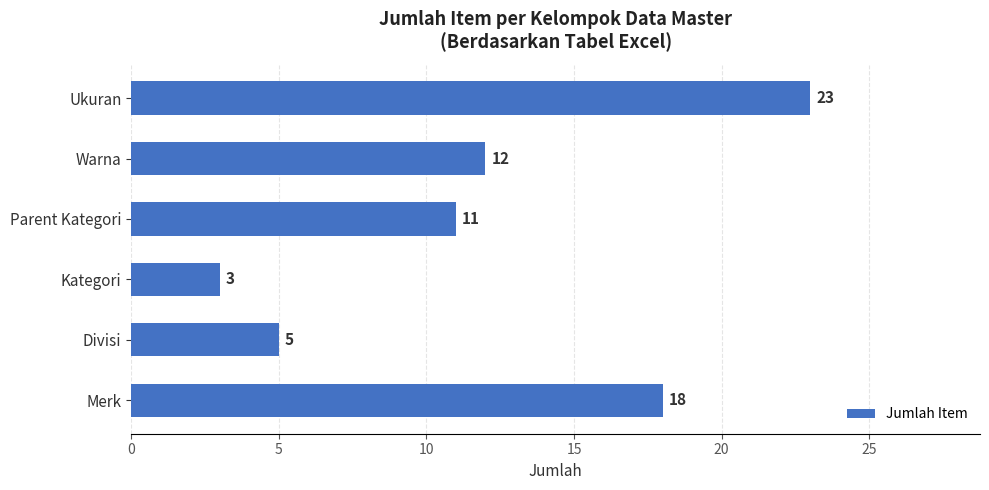

How many bars are there in total?

6